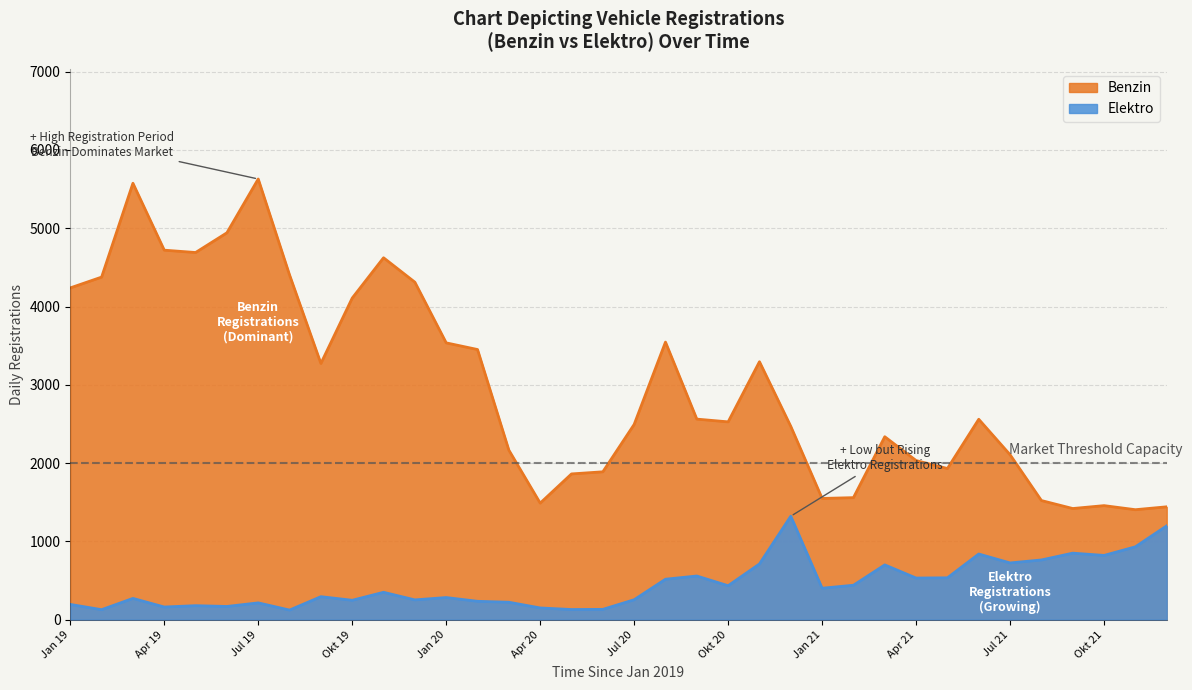

Which category has the lowest value across all series?

Aug 19